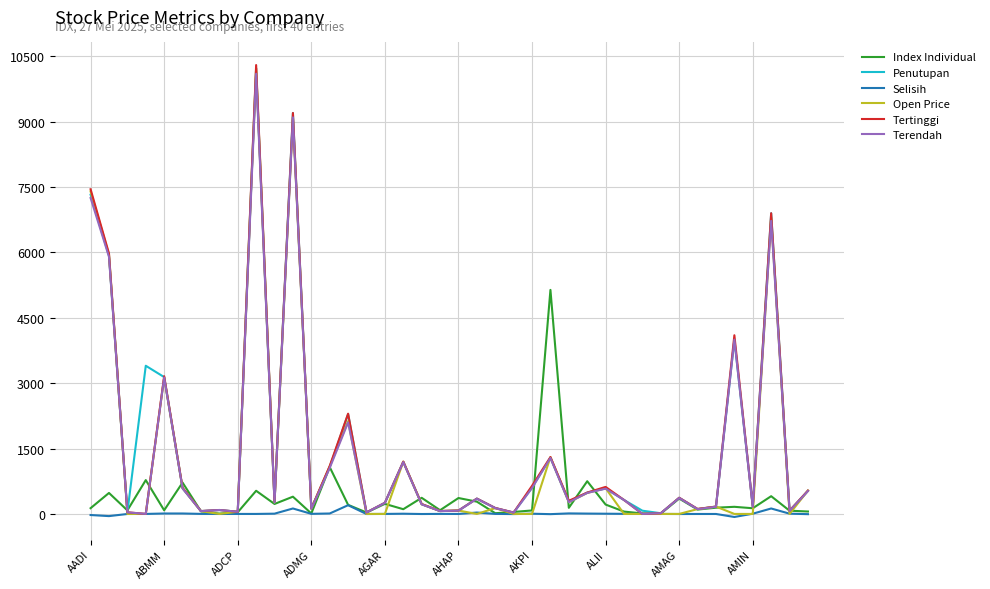

What is the minimum value shown in the chart?

-70.0